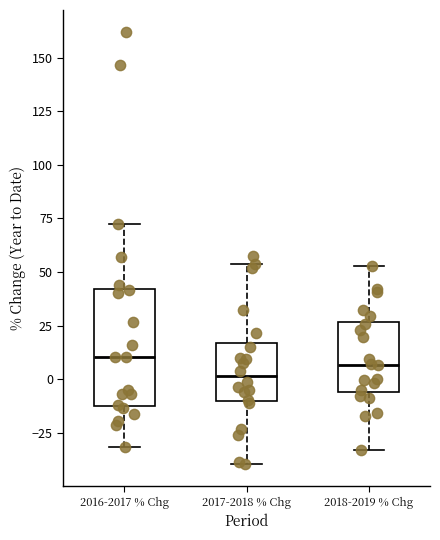

Comparing the boxes themselves (not the whiskers), which one is the tallest?

2016-2017 % Chg